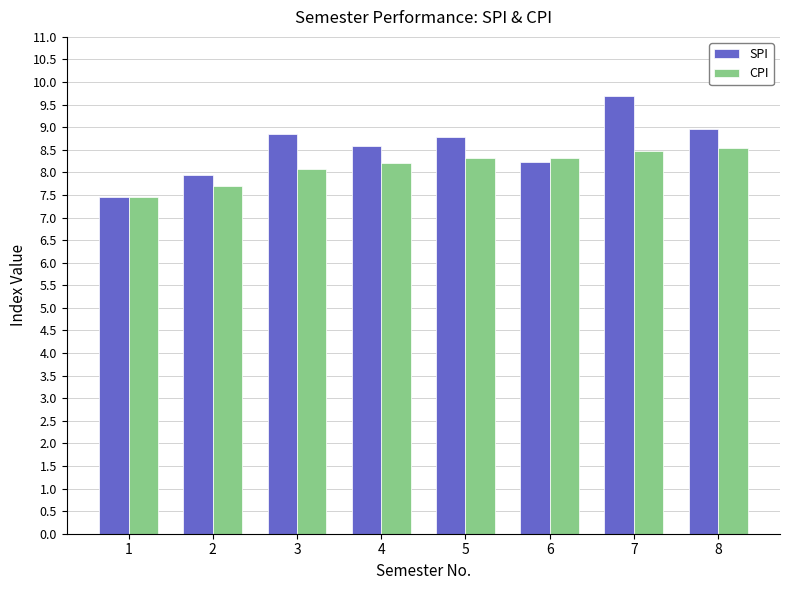

What is the value of the SPI bar at the 2nd from the left?

8.0